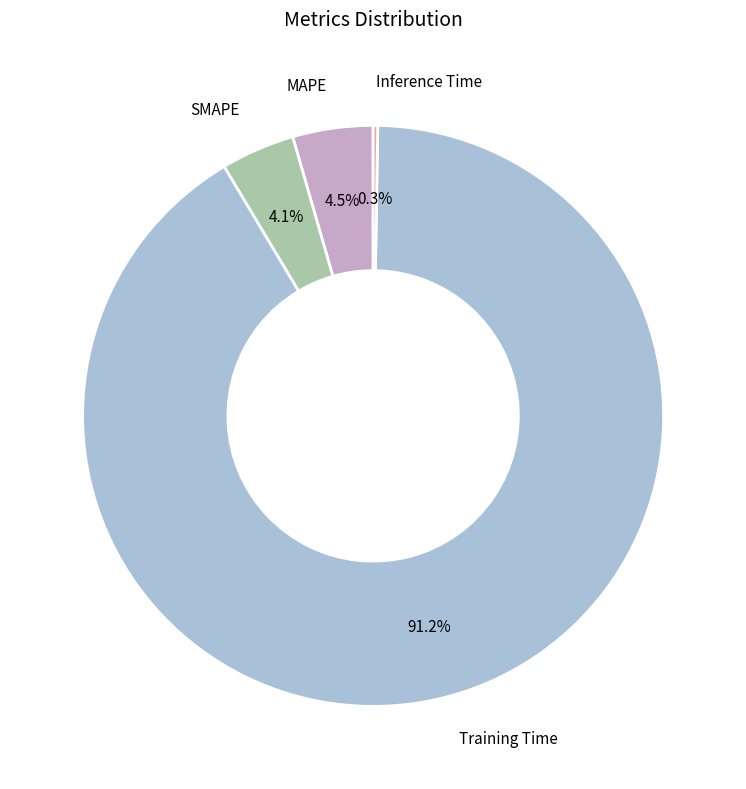

Is there any slice that represents more than half of the pie?

Yes